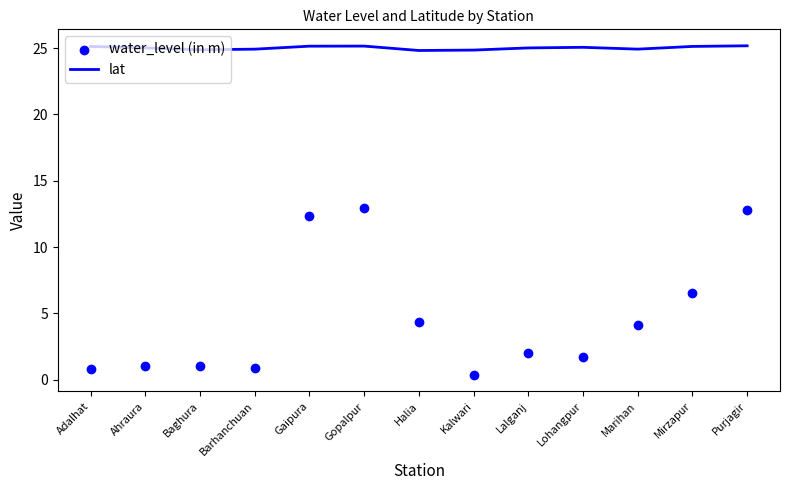

Is the value of water_level (in m) at Ahraura greater than the value of lat at Halia?

No